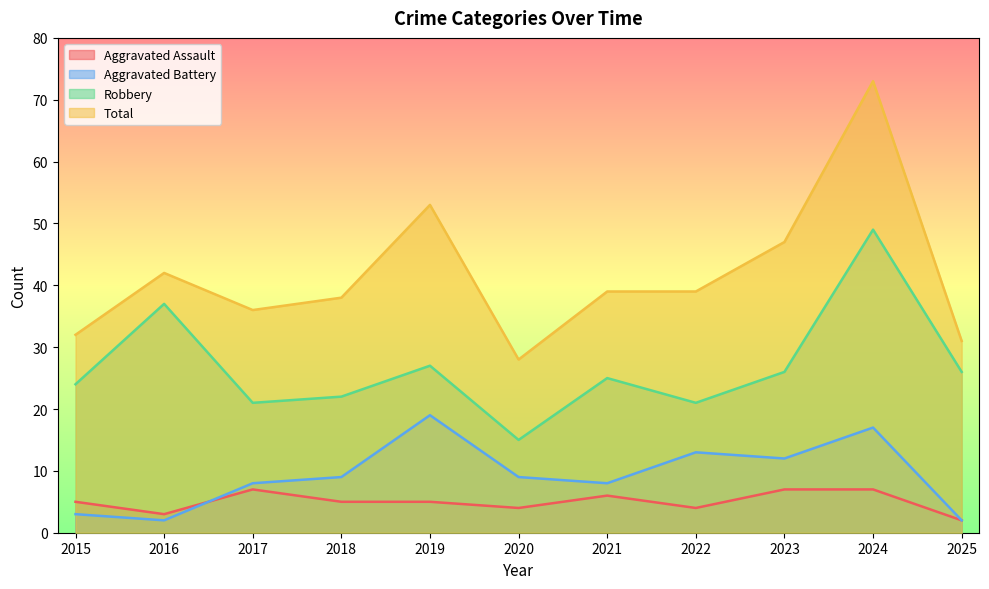

What is the value of the Aggravated Assault point at the 2nd from the left?

3